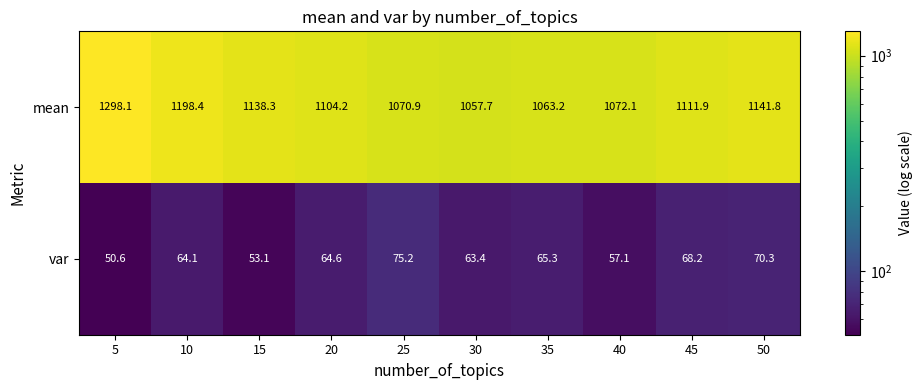

Reading left to right, transcribe all the data shown in this chart.

mean: 1298.1	1198.4	1138.3	1104.2	1070.9	1057.7	1063.2	1072.1	1111.9	1141.8
var: 50.6	64.1	53.1	64.6	75.2	63.4	65.3	57.1	68.2	70.3